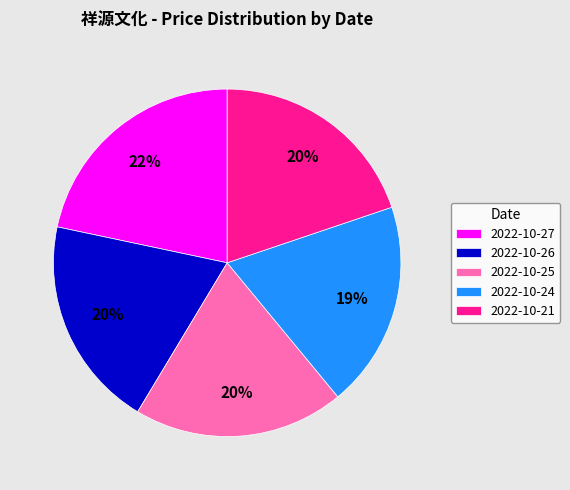

To the nearest percent, what is the average slice percentage?

20%